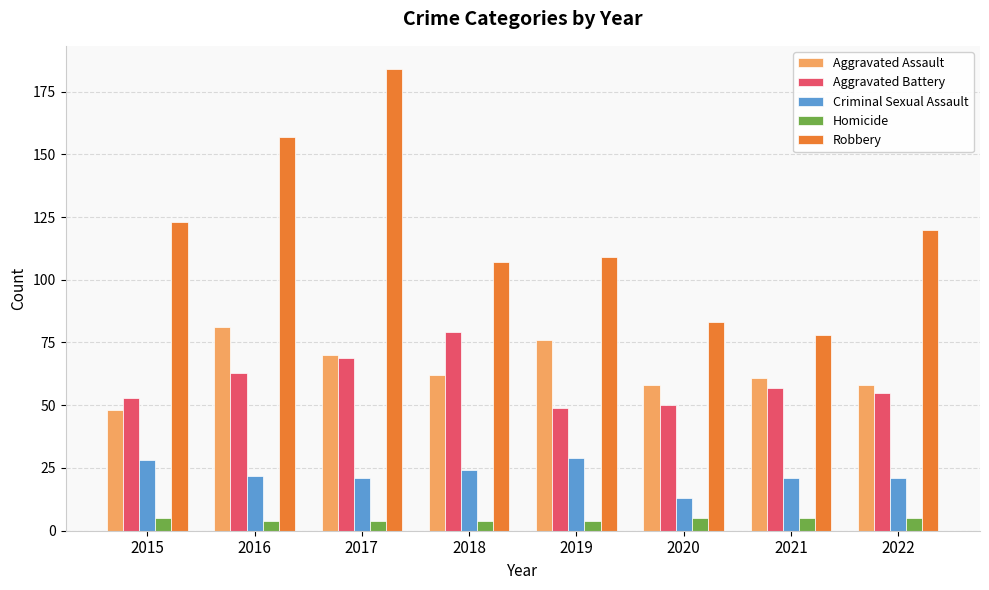

Does the chart contain stacked bars?

No